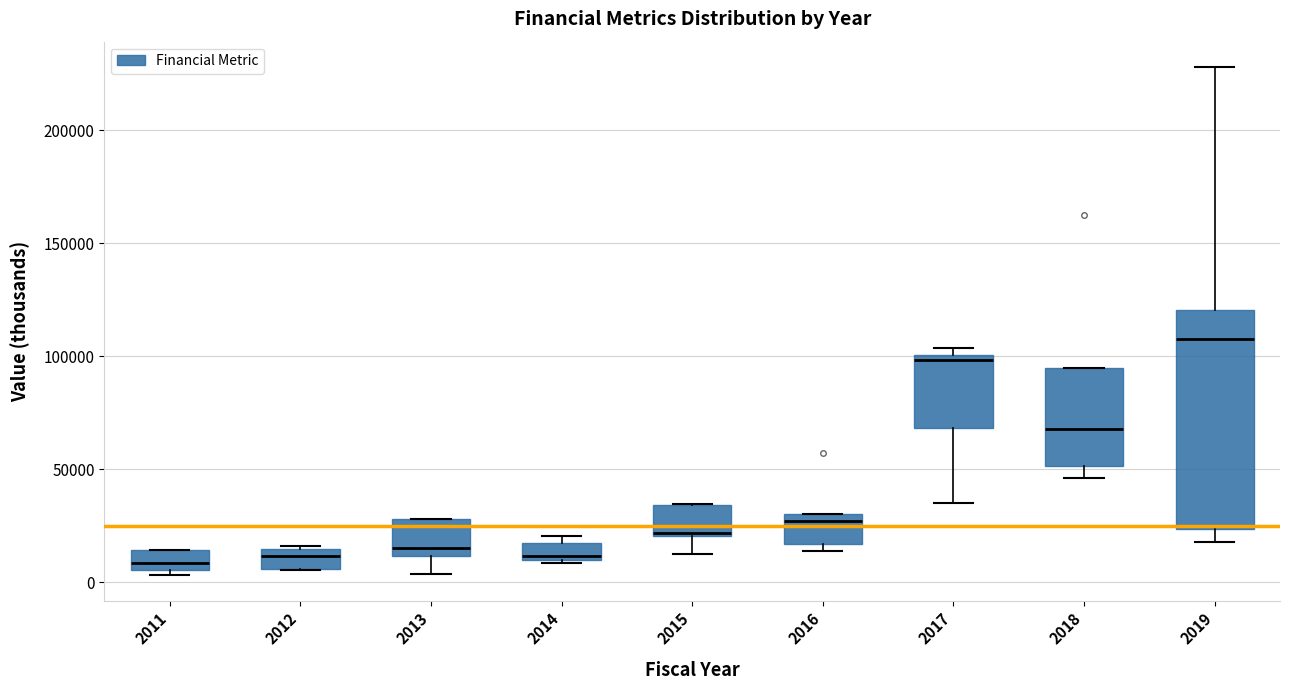

Which box has the highest median line?

2019